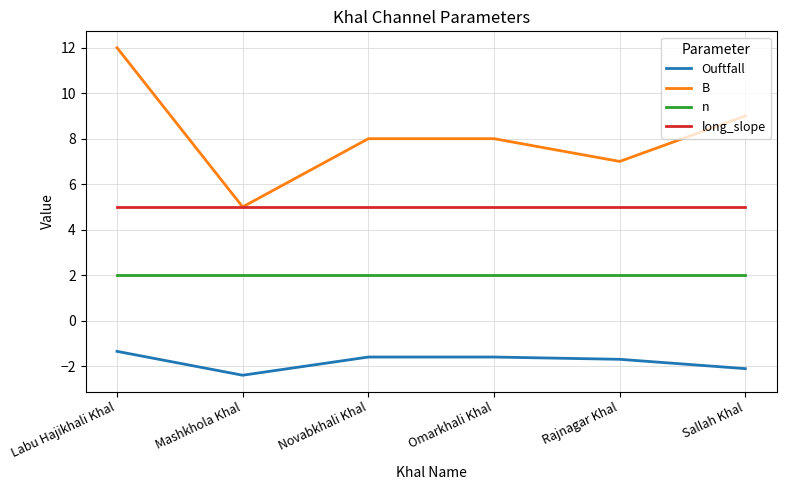

How many lines are shown in the chart?

4